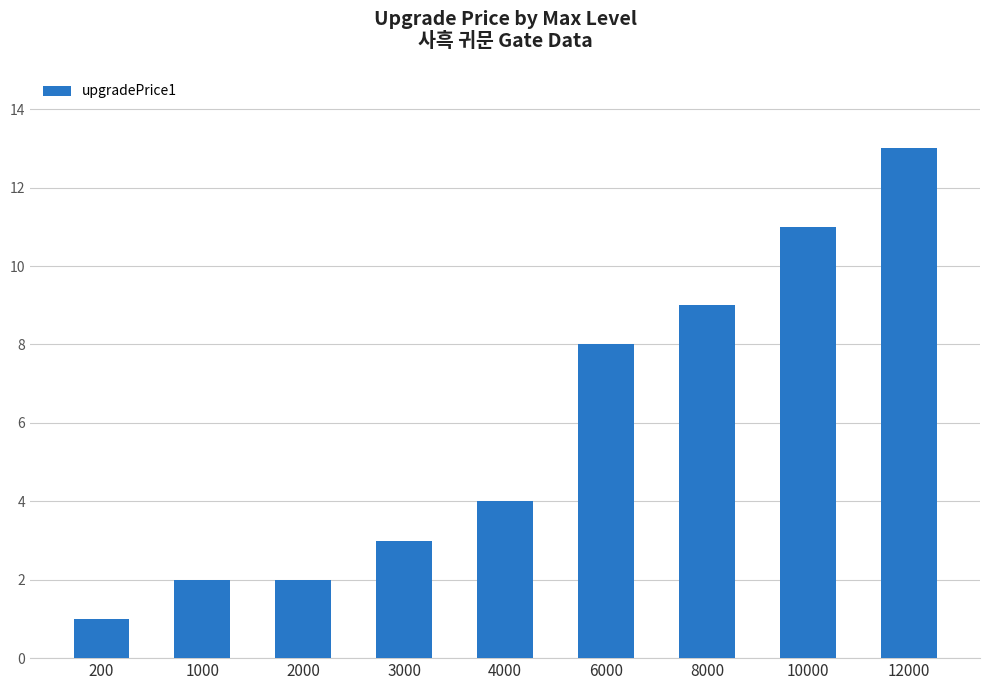

Count the number of data series in this chart.

1